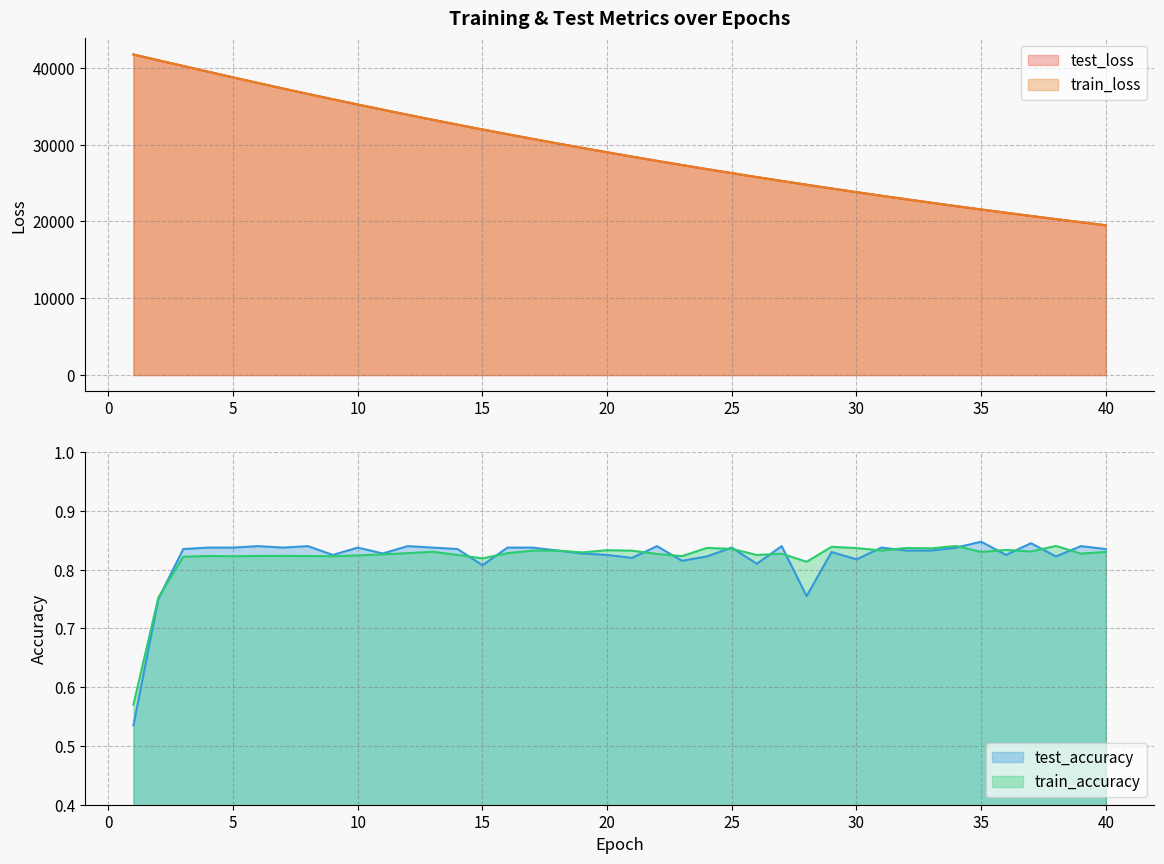

List the labels in order of test_loss value, largest first.

1, 2, 3, 4, 5, 6, 7, 8, 9, 10, 11, 12, 13, 14, 15, 16, 17, 18, 19, 20, 21, 22, 23, 24, 25, 26, 27, 28, 29, 30, 31, 32, 33, 34, 35, 36, 37, 38, 39, 40